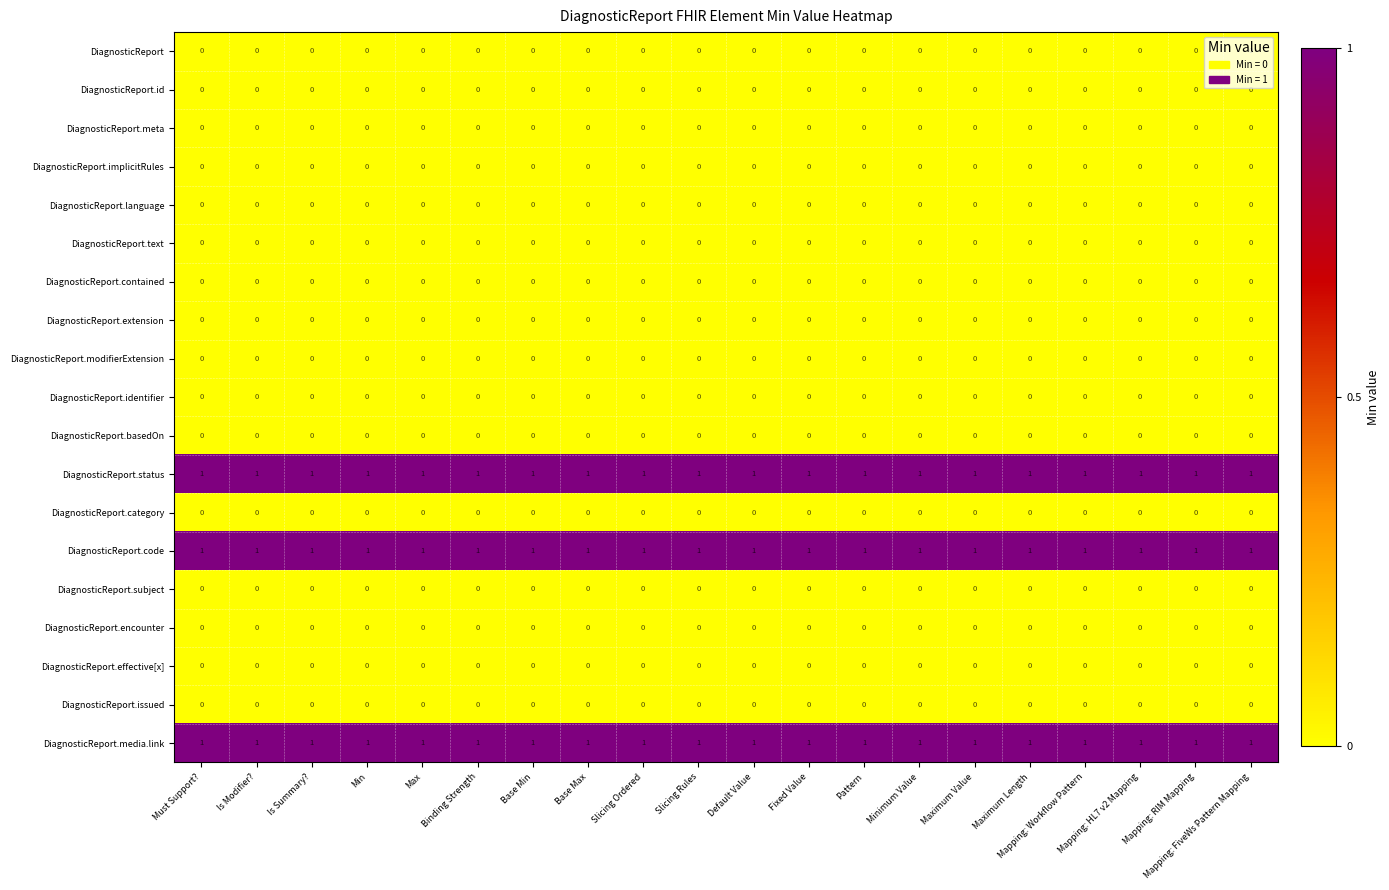

Is it true that DiagnosticReport.encounter equals 0 at Minimum Value?

True